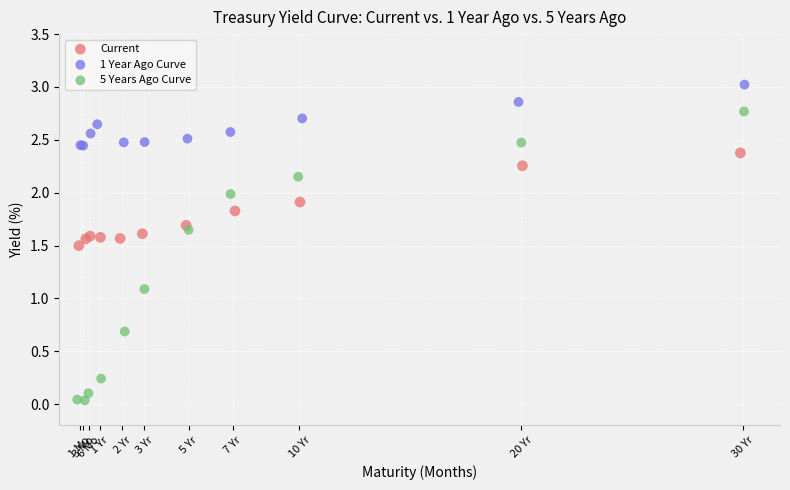

Which series contains the lowest Y value?

5 Years Ago Curve